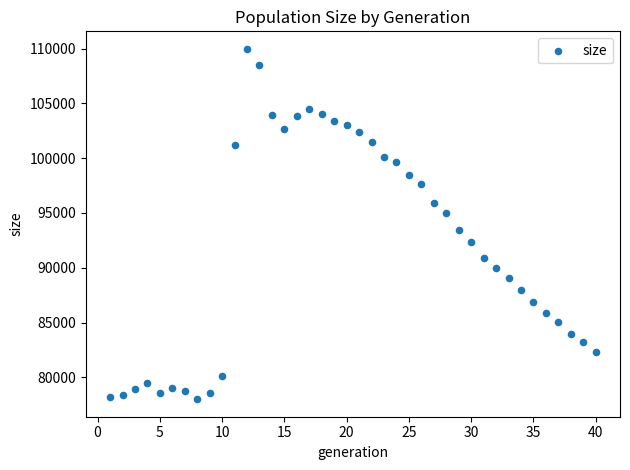

What Y value in the scatter plot is closest to 93993?

93464